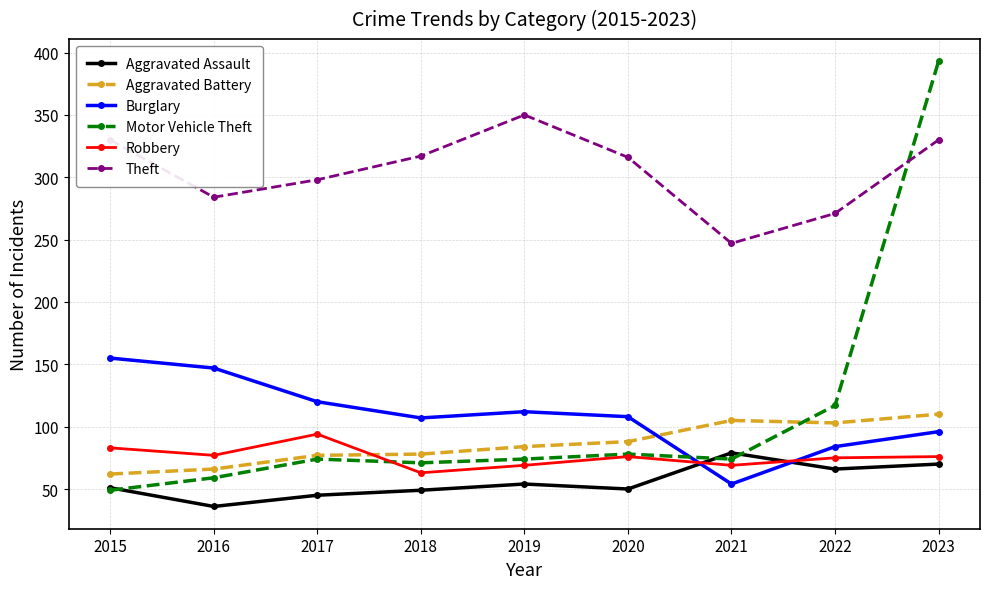

What is the smallest value displayed?

36